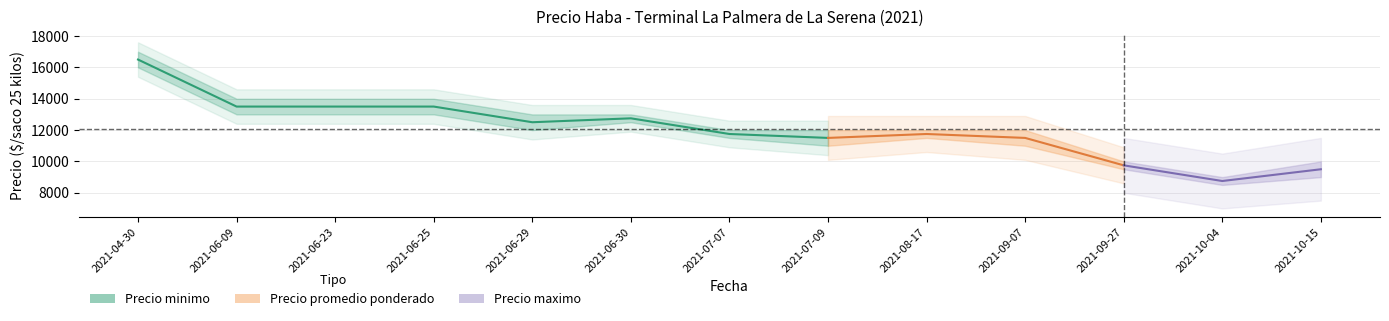

Read the value at 2021-04-30, to the nearest 50.

16500